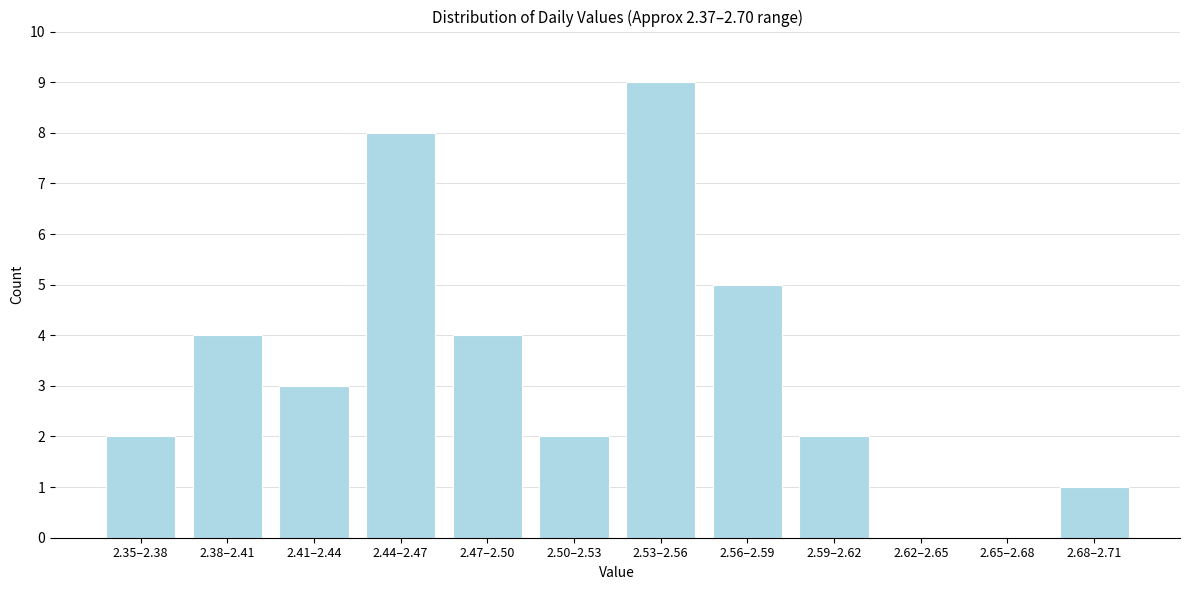

Reading left to right, extract all data points from this chart.

2.35–2.38=2	2.38–2.41=4	2.41–2.44=3	2.44–2.47=8	2.47–2.50=4	2.50–2.53=2	2.53–2.56=9	2.56–2.59=5	2.59–2.62=2	2.62–2.65=0	2.65–2.68=0	2.68–2.71=1